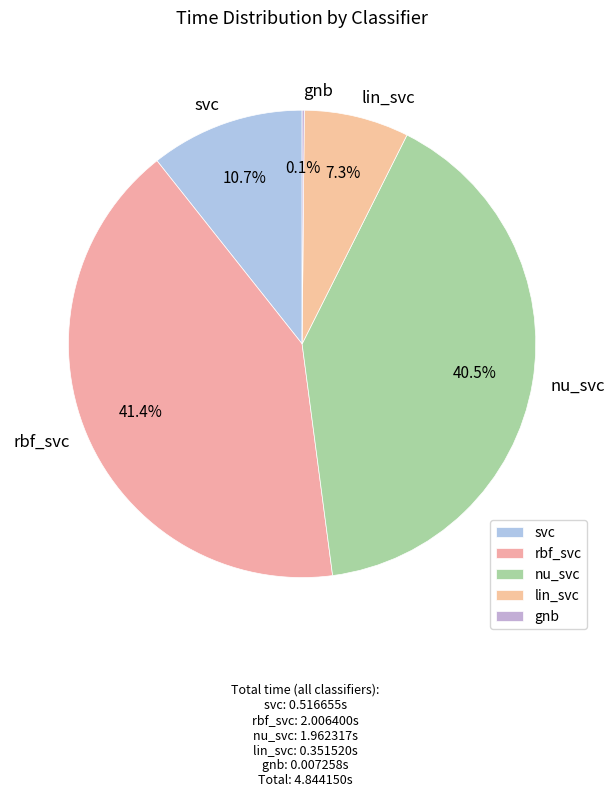

What percentage is NOT represented by svc?

89.3%